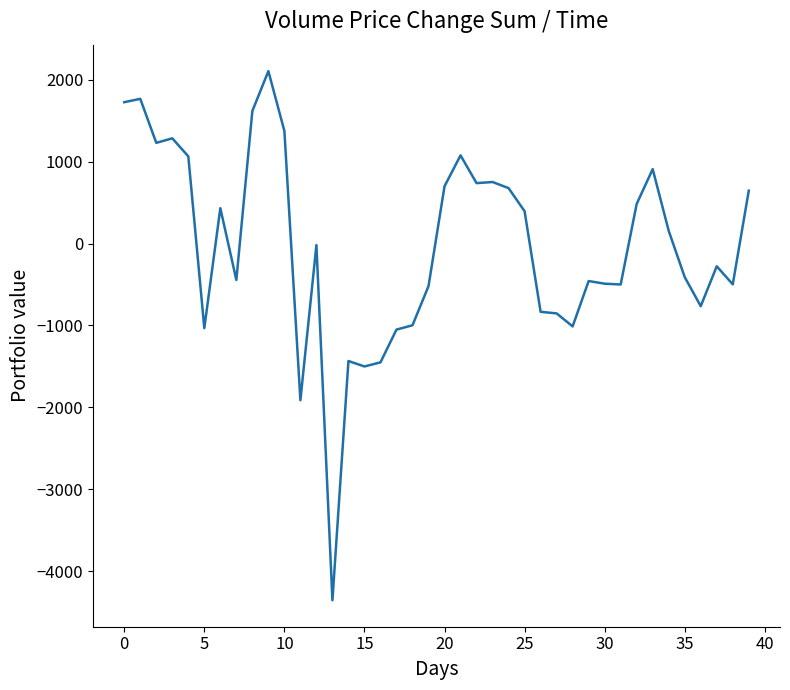

Does the chart have visible grid lines?

No